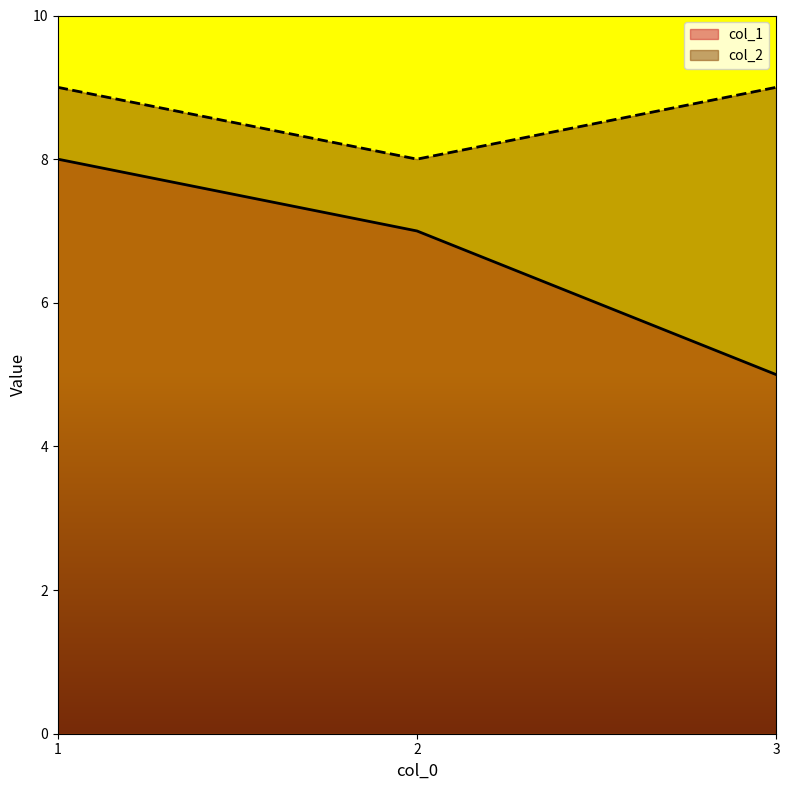

At which category is the sum across all series the highest?

1